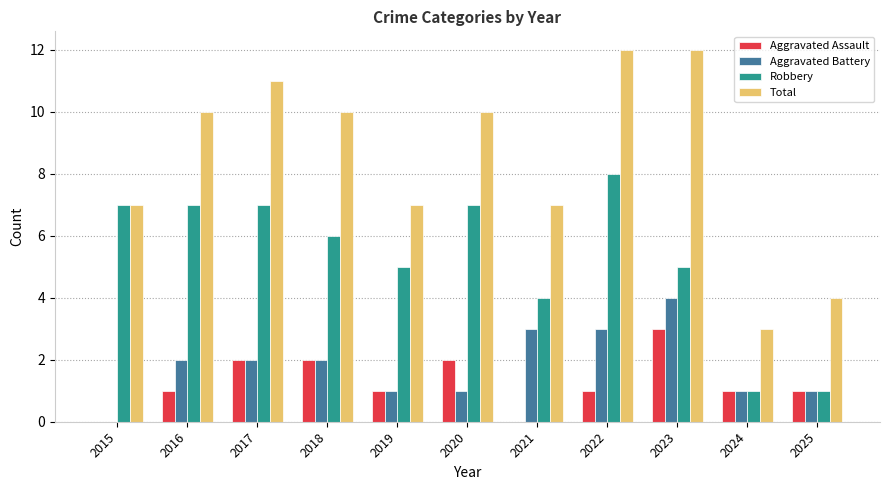

How many groups of bars are there?

11